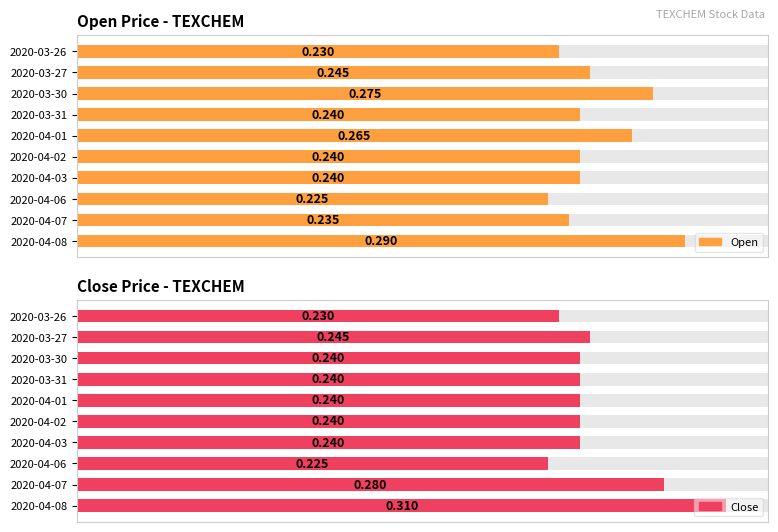

Is it true that close equals 0.3 at 2020-04-08?

True